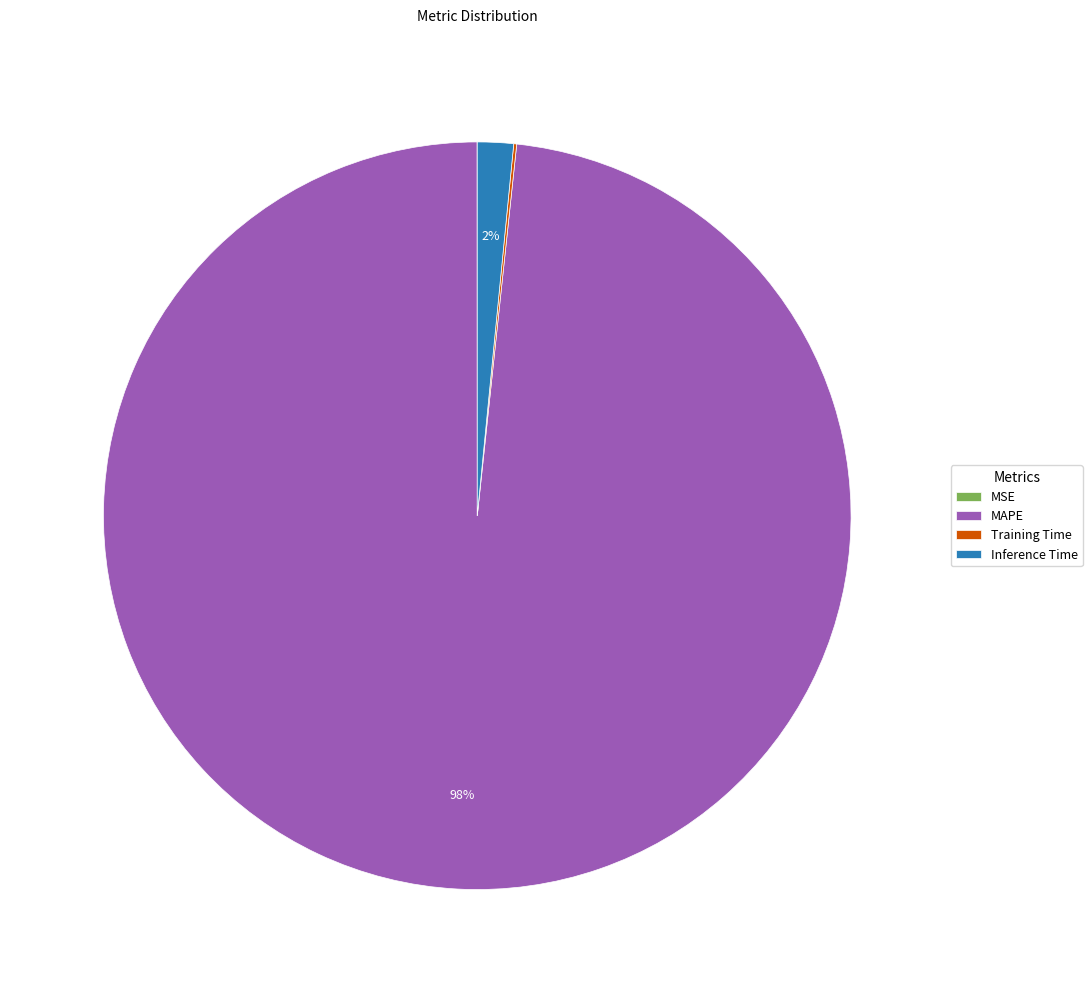

Is it true that MAPE is 90% of the pie?

False